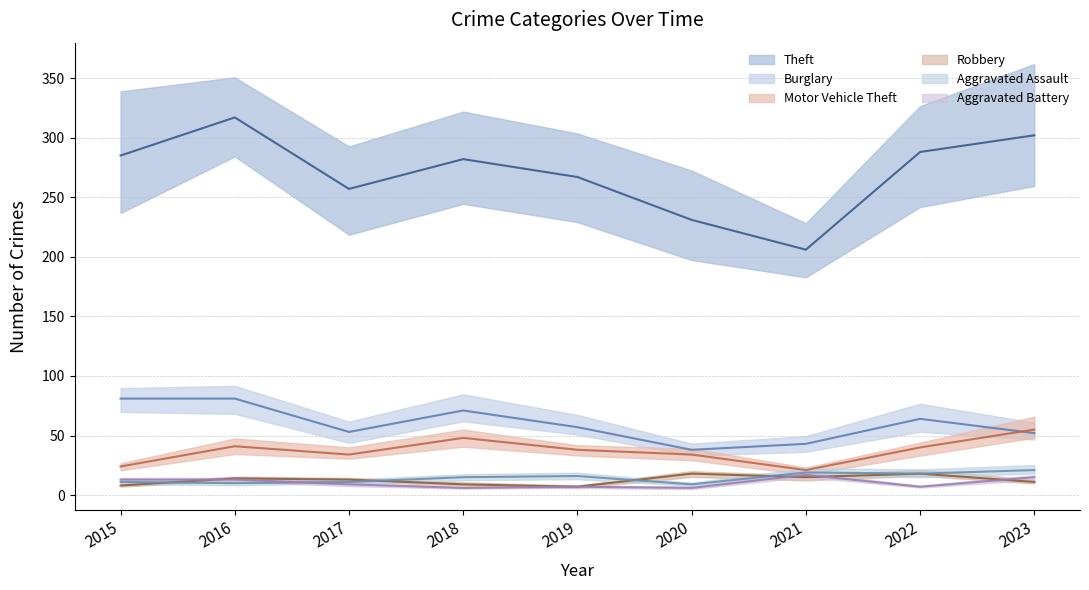

At how many categories does at least one series exceed 52?

9